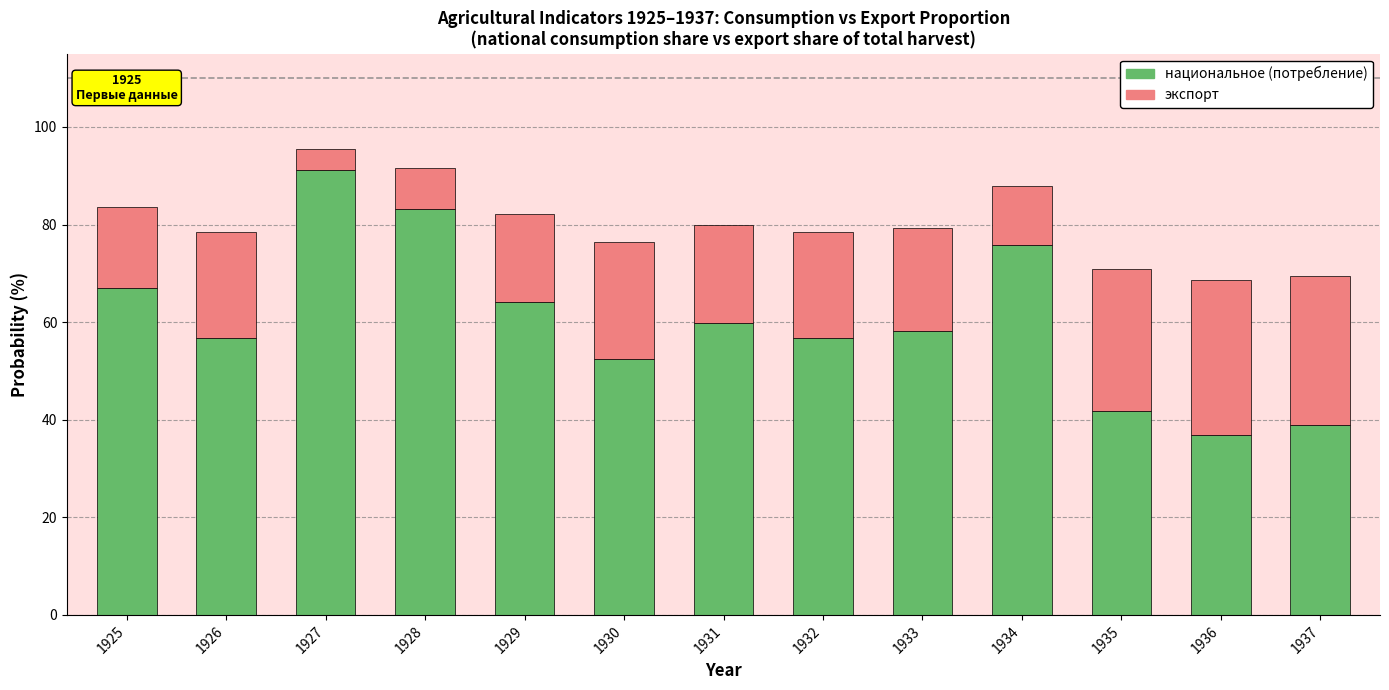

What is the total value across all series at 1931?

79.9